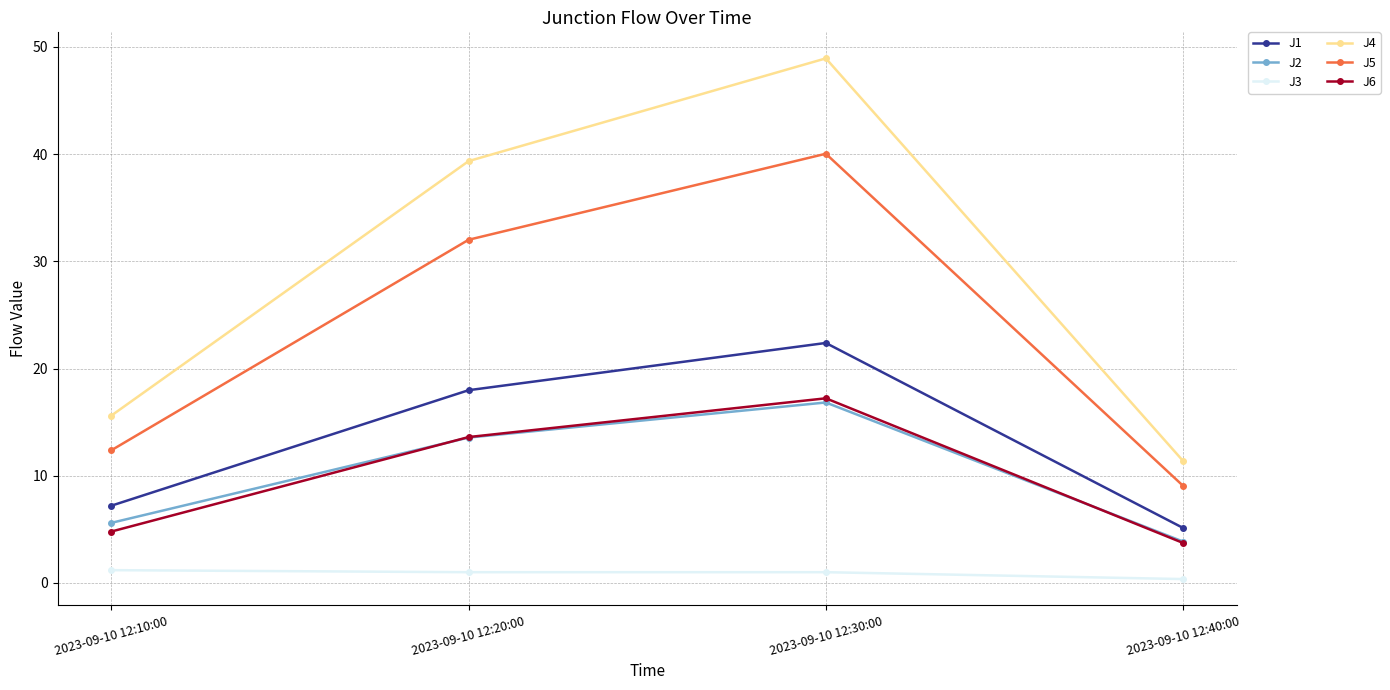

The J5 series shows 6.1 at 2023-09-10 12:10:00. True or false?

False